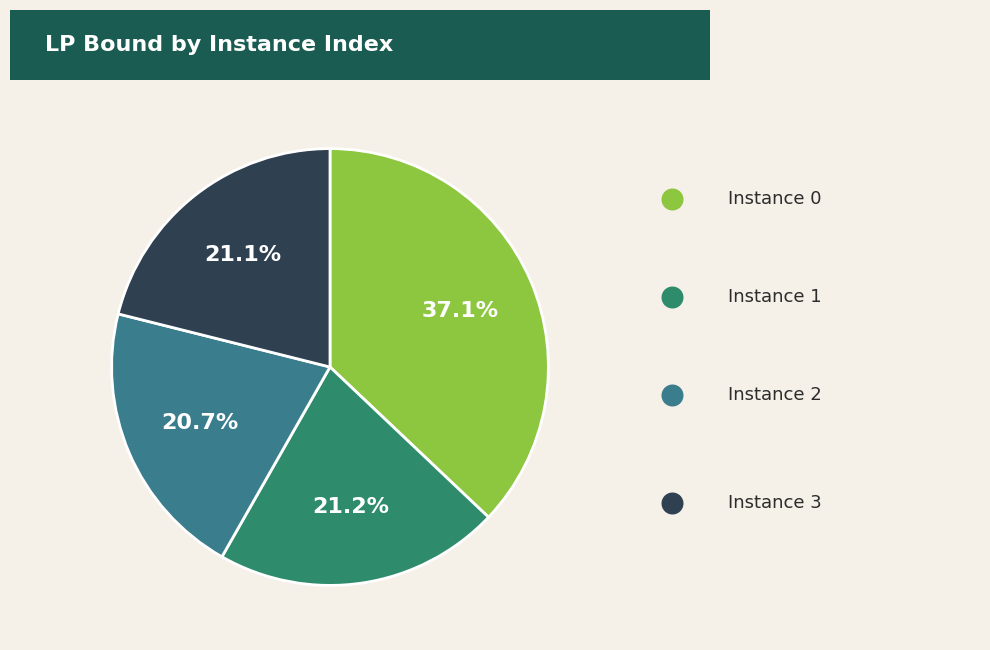

Count the number of slices in the pie.

4